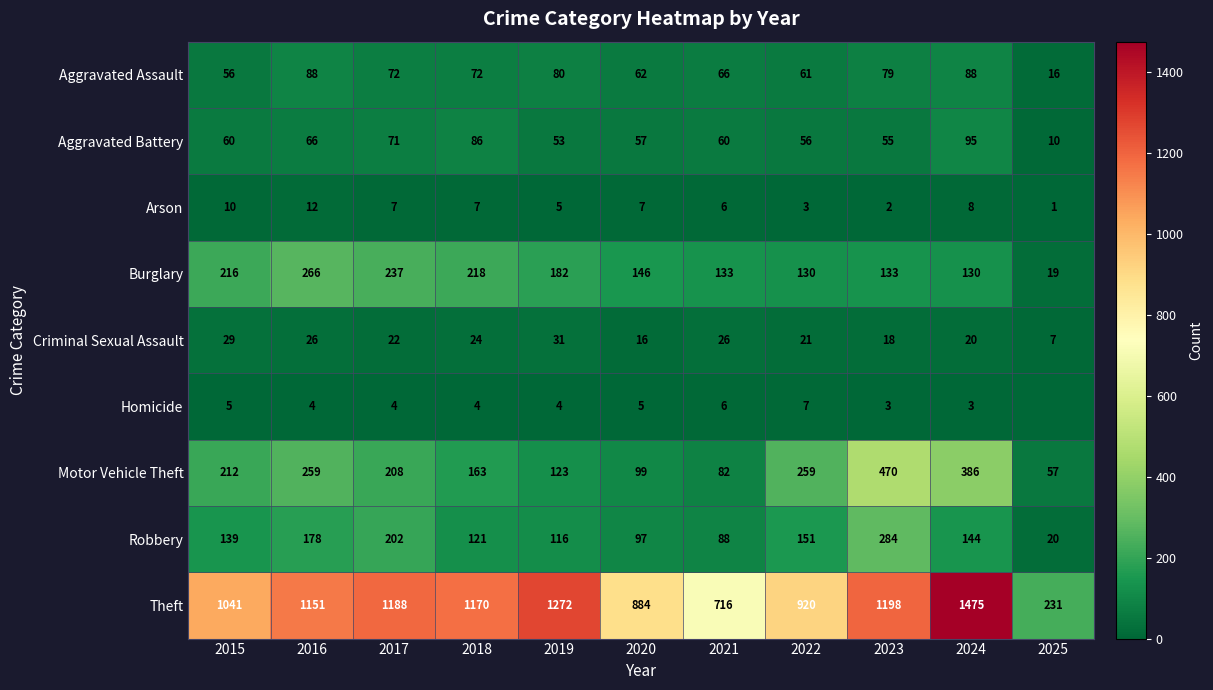

What is the average value of the Aggravated Battery series?

61